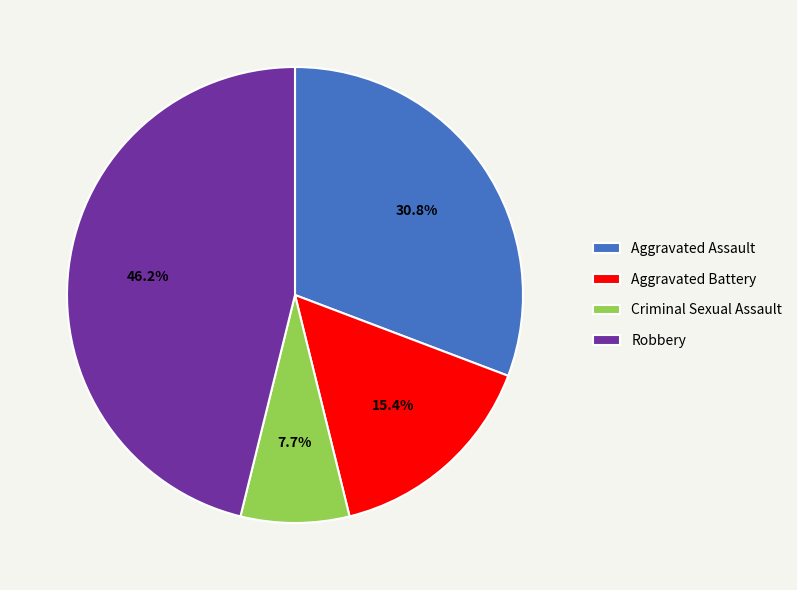

Count the number of slices in the pie.

4